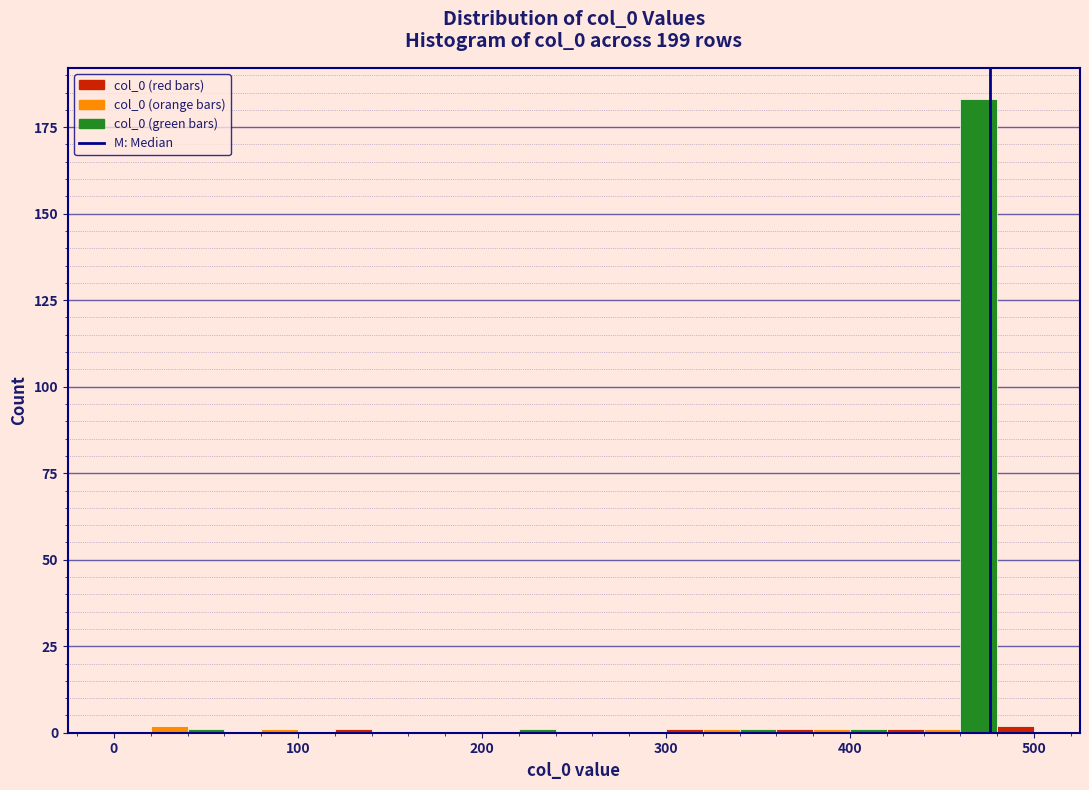

Around what value on the x-axis is the tallest bar? Give the approximate position of its centre, as read against the axis.

470